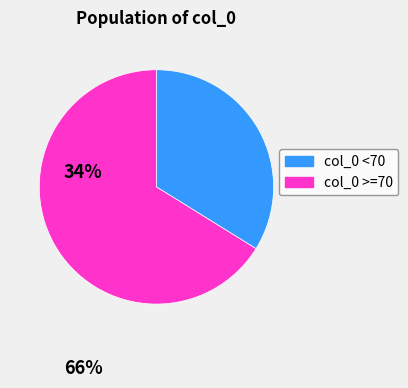

Which has a higher value, col_0 <70 or col_0 >=70?

col_0 >=70